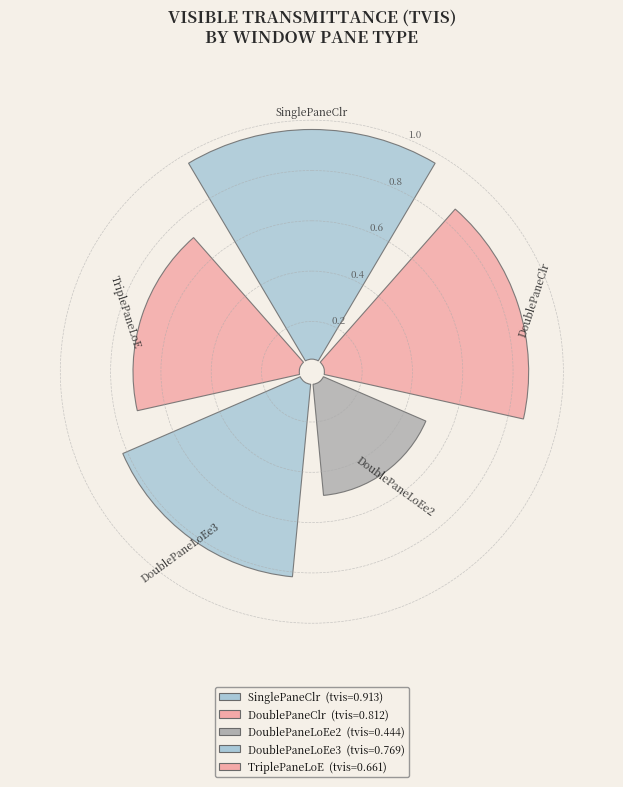

Between DoublePaneLoEe2 and DoublePaneClr, which is larger?

DoublePaneClr